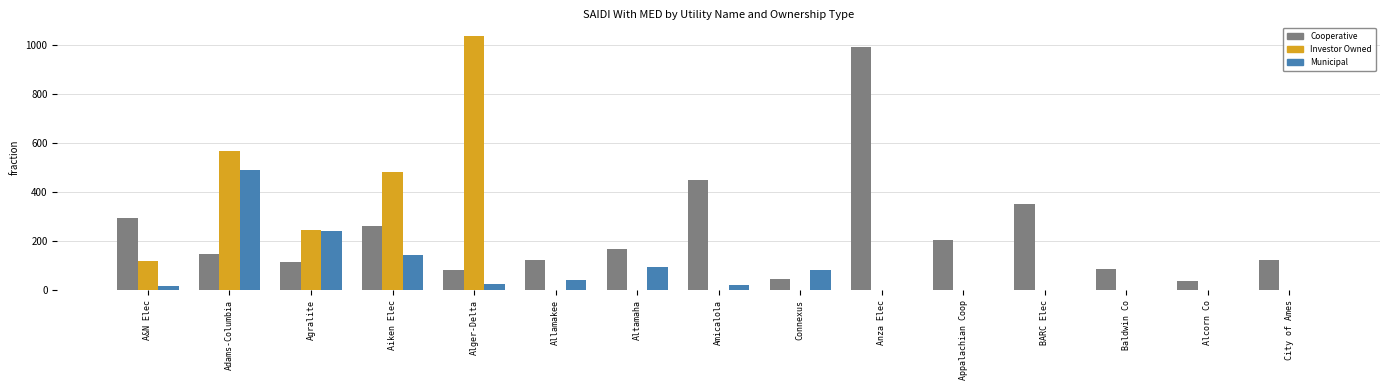

What is the sum of all Municipal values?

1159.6